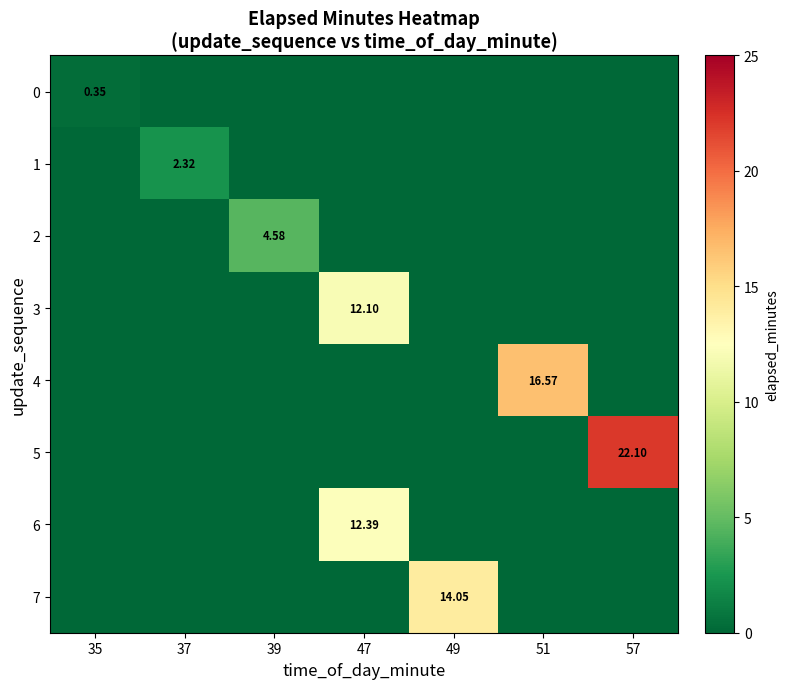

Is it true that 1 equals 0.0 at 35?

True